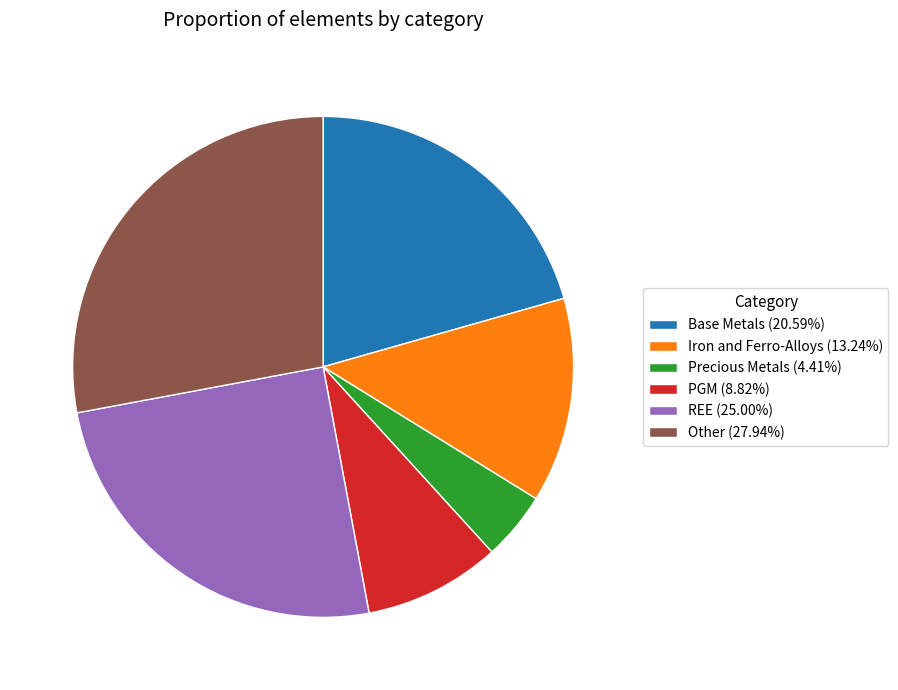

Which has a higher value, Other or PGM?

Other